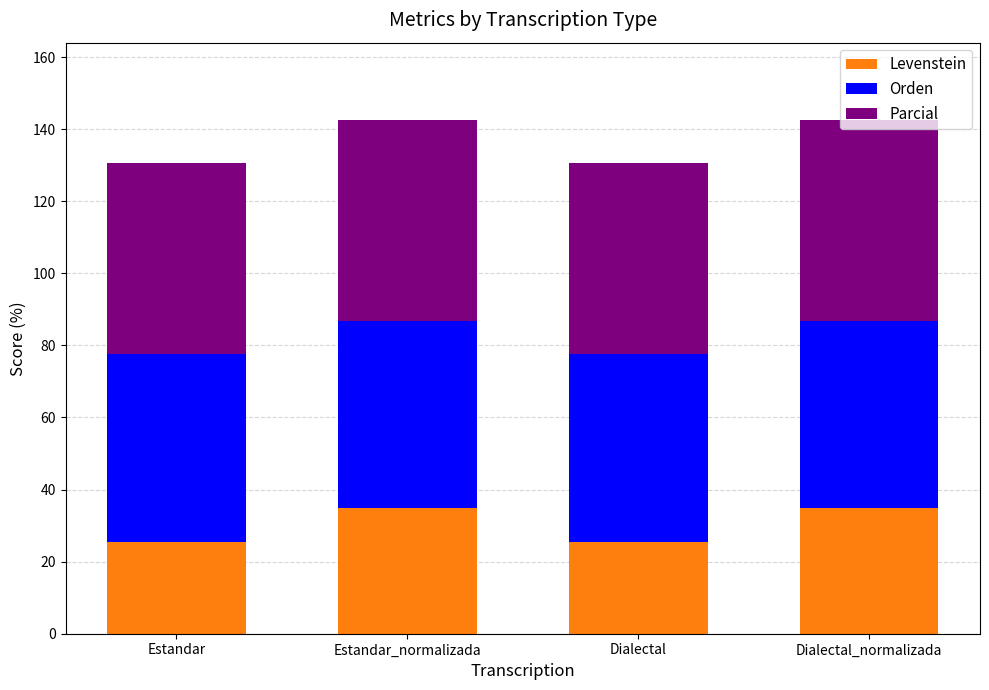

How many data points does each series have?

4